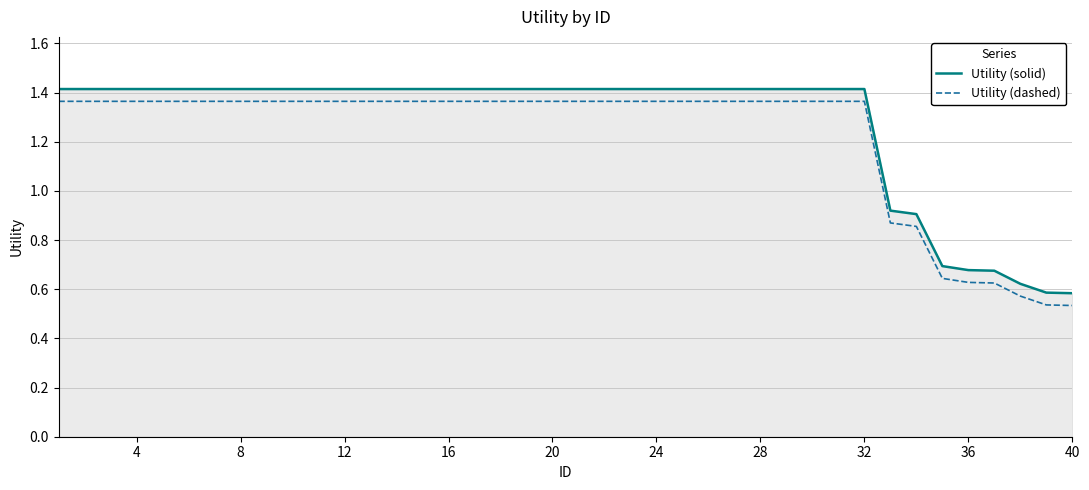

How many lines are shown in the chart?

2